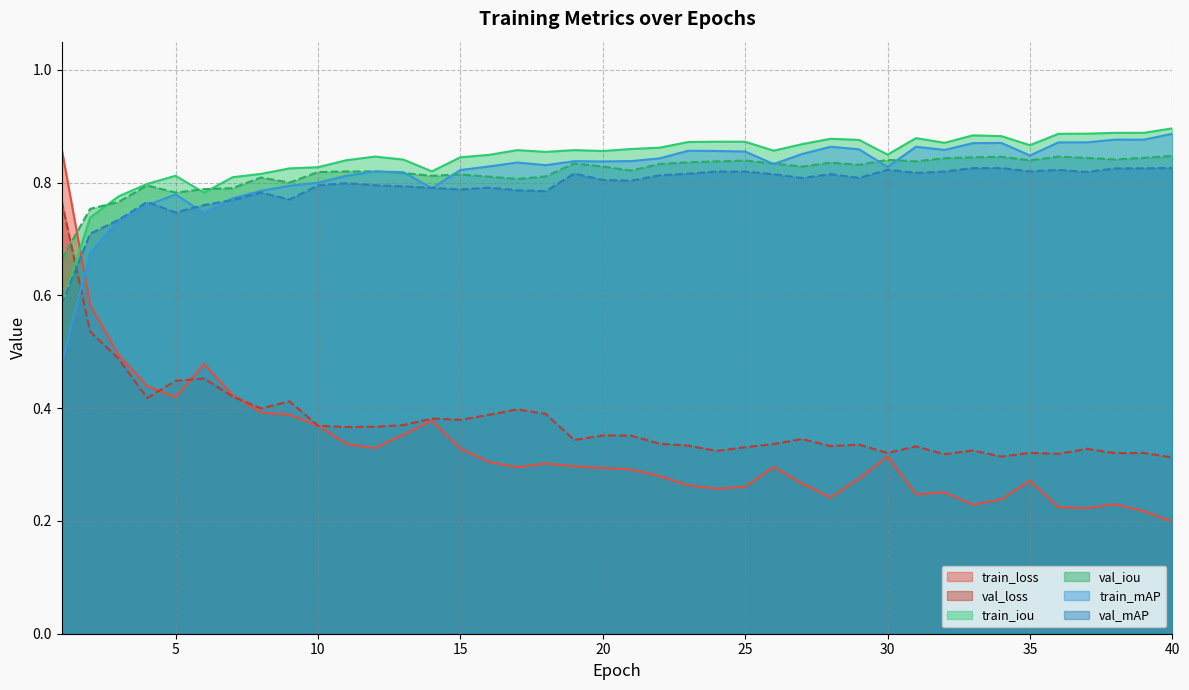

True or false: train_loss and val_iou cross at least once.

True